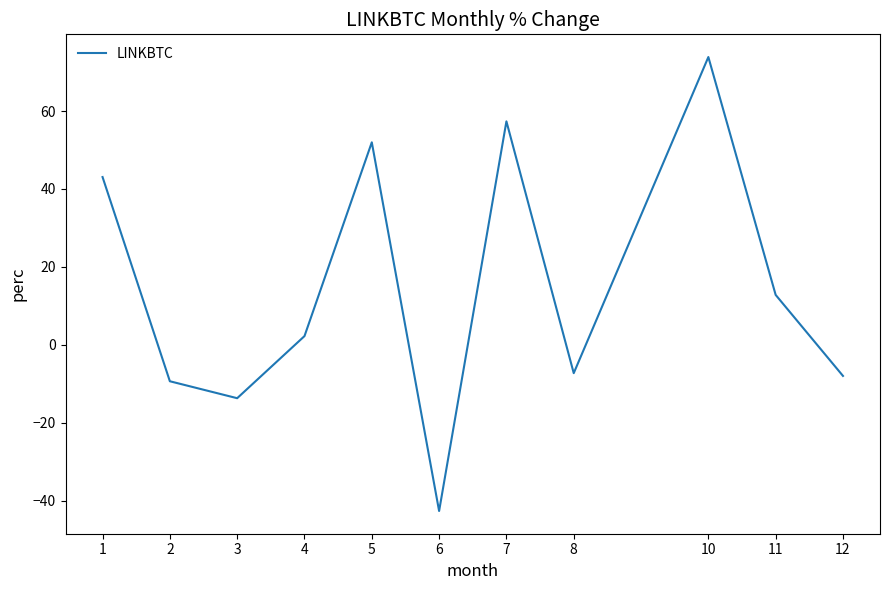

Reading left to right, extract all data points from this chart.

1=43.1	2=-9.4	3=-13.7	4=2.2	5=52.0	6=-42.7	7=57.3	8=-7.3	10=73.9	11=12.8	12=-8.0